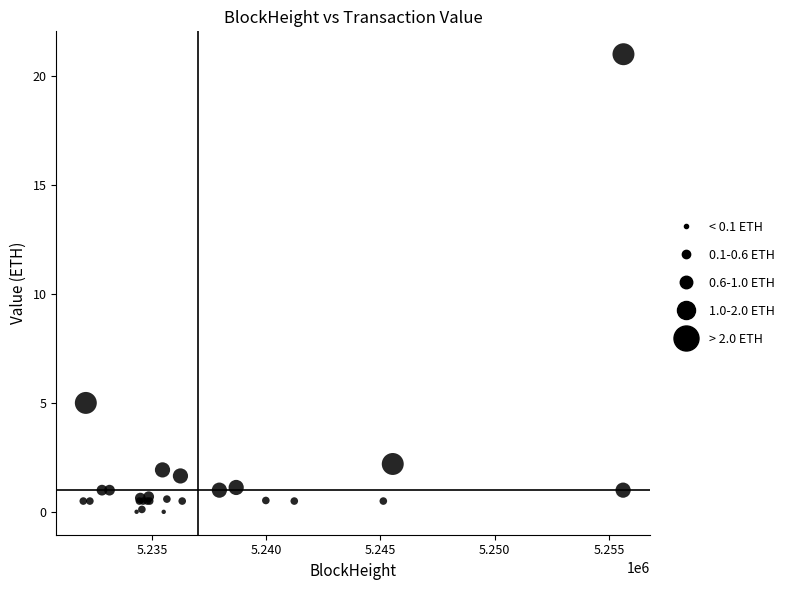

What Y value in the scatter plot is closest to 10?

5.0